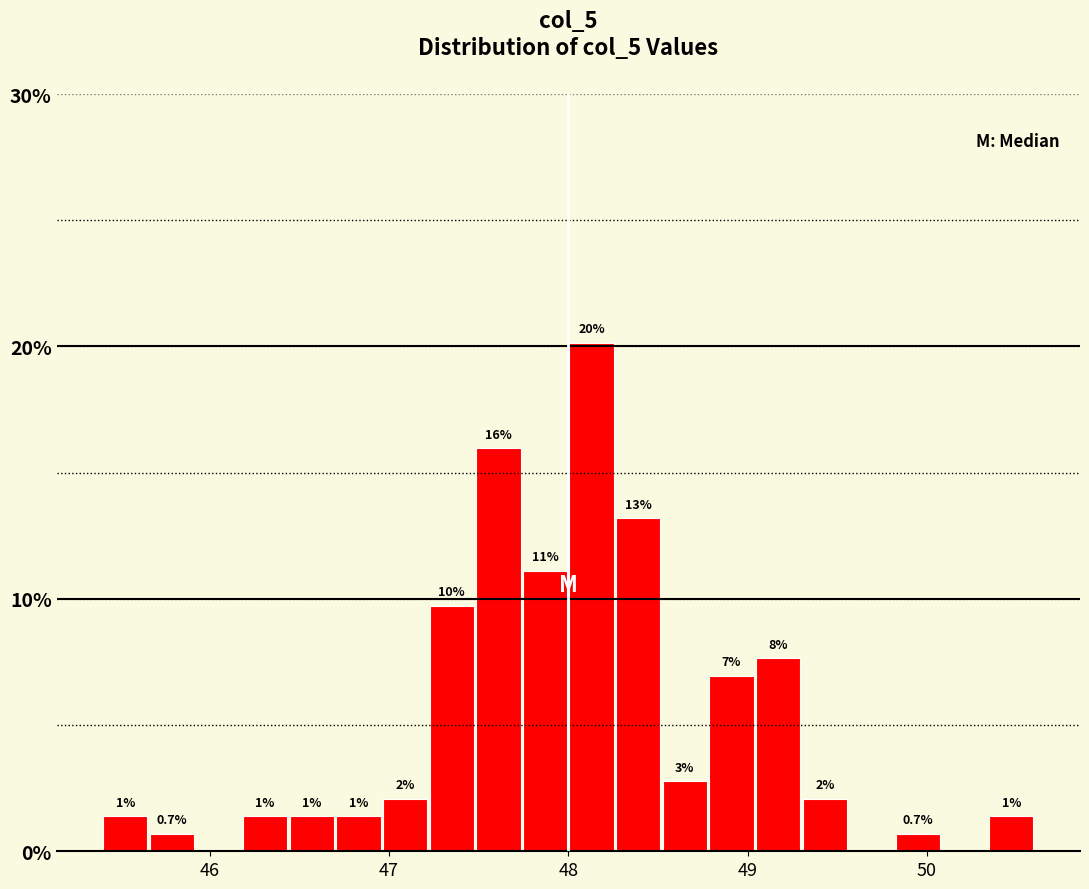

Read against the x-axis, roughly where is the centre of the tallest bar?

48.1